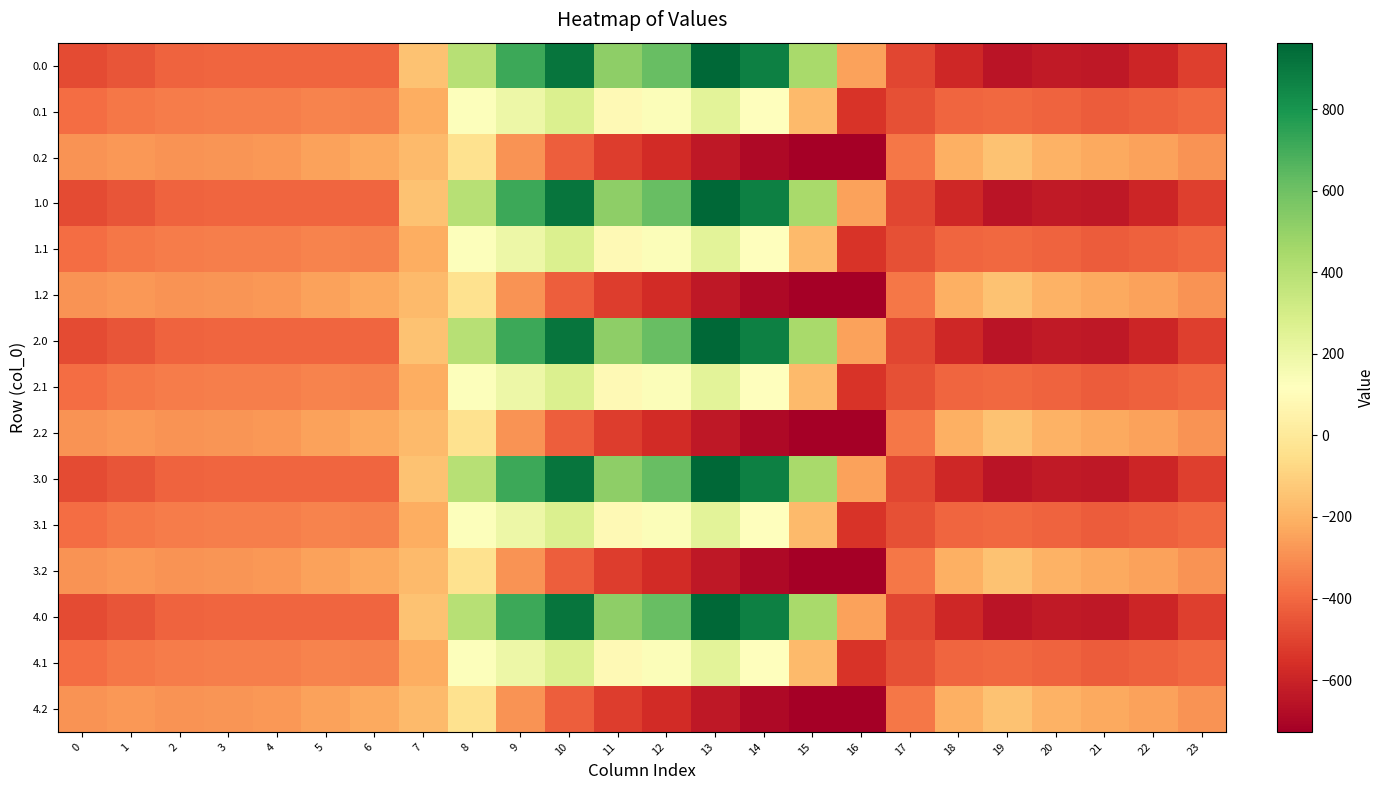

What is the total value across all series at 15?

-2279.4